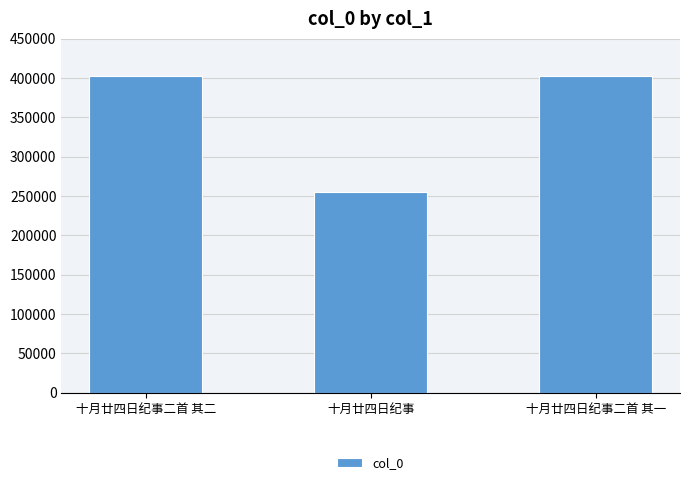

Where is the data nearest to the value 328535?

十月廿四日纪事二首 其一